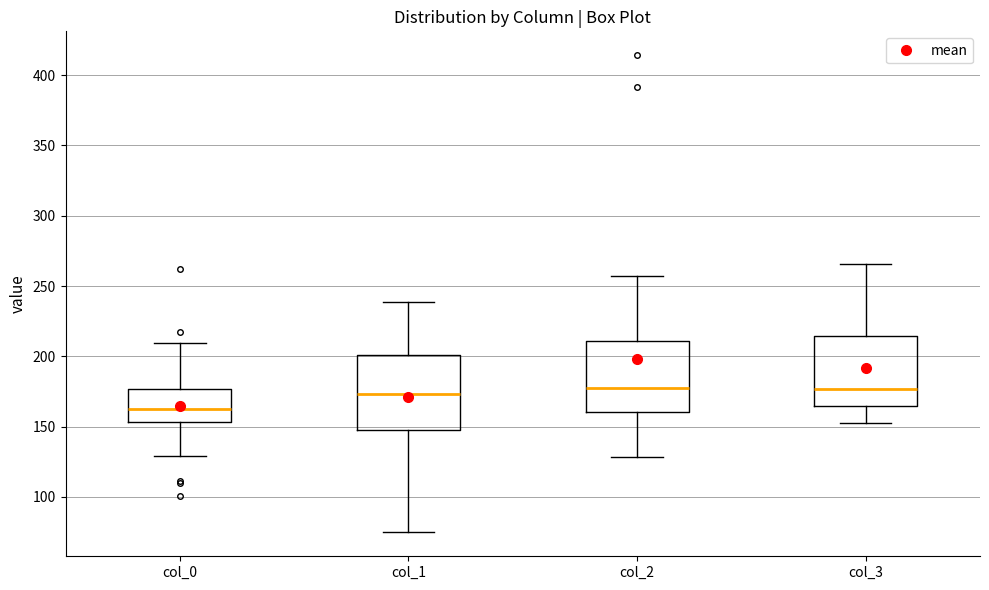

Where is the upper edge of the box for col_1 on the y-axis? The values are not printed on the chart, so give them approximately, as read against the axis.

200